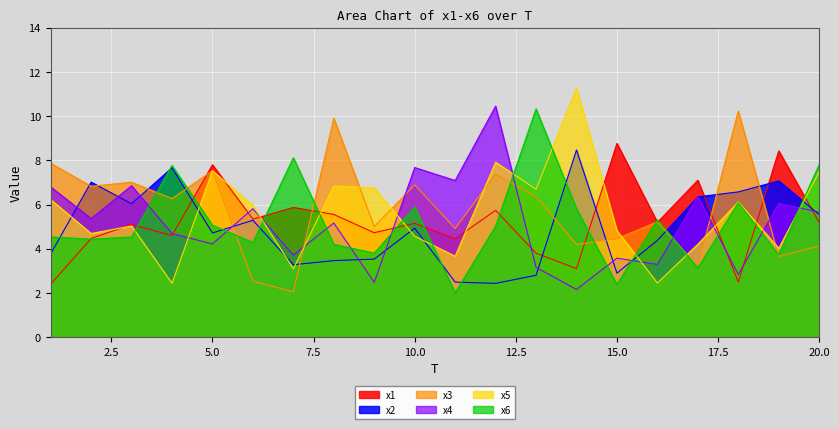

How many interior local peaks does the x6 series have?

6